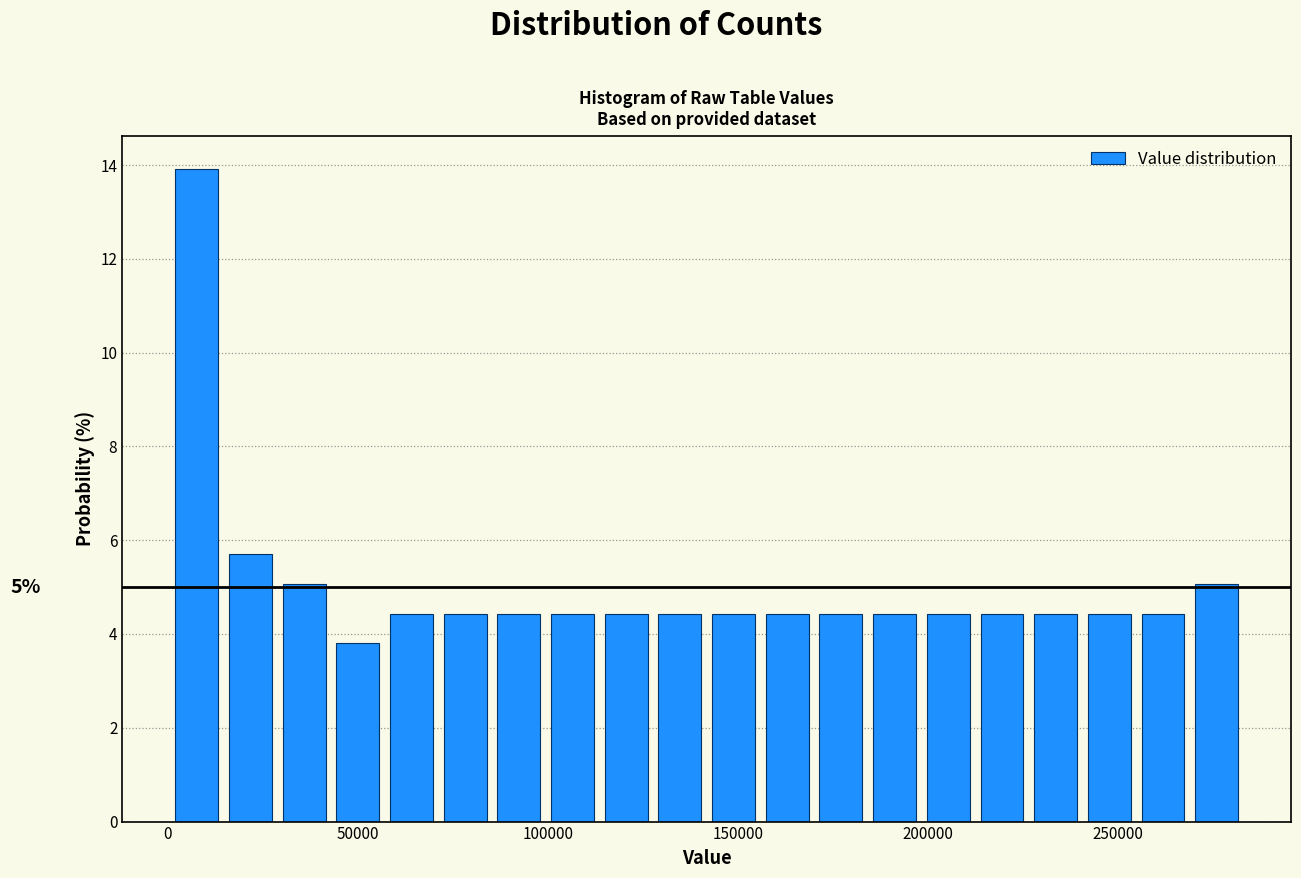

Read against the x-axis, roughly where is the centre of the tallest bar?

10000